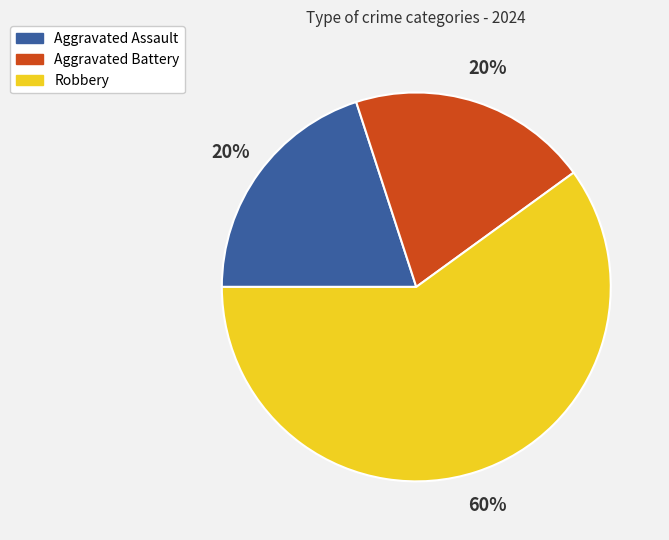

Which category has the biggest portion of the pie?

Robbery